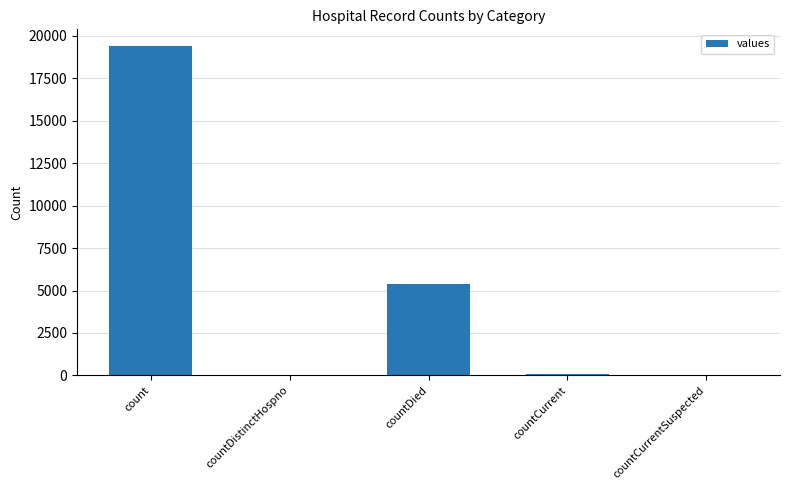

What is the sum of the values at countDied and count?

24777